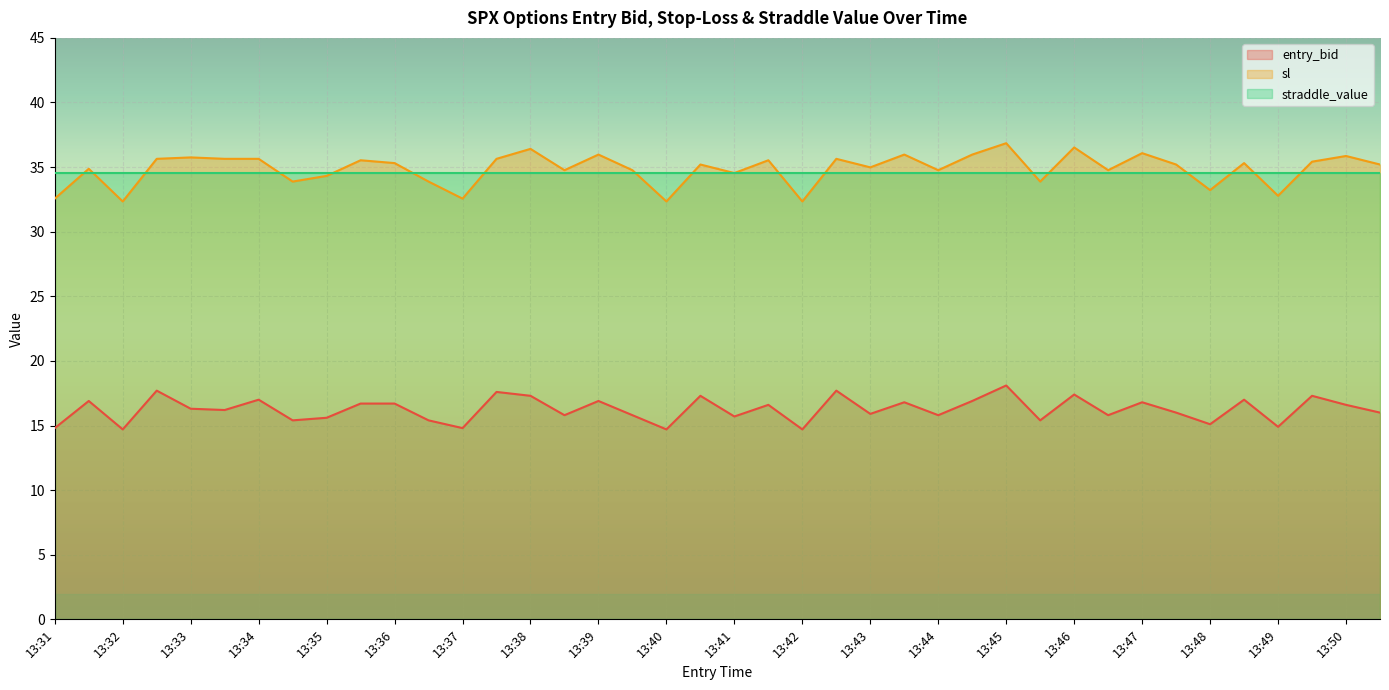

True or false: entry_bid has a value of 27.3 at 13:33.

False